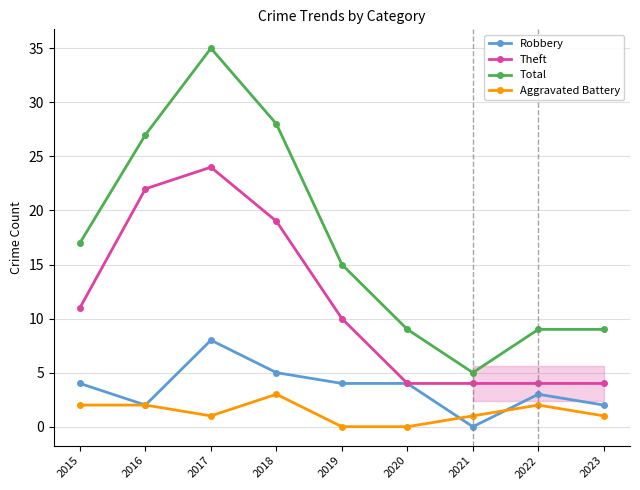

Which category has the highest value in the Theft series?

2017